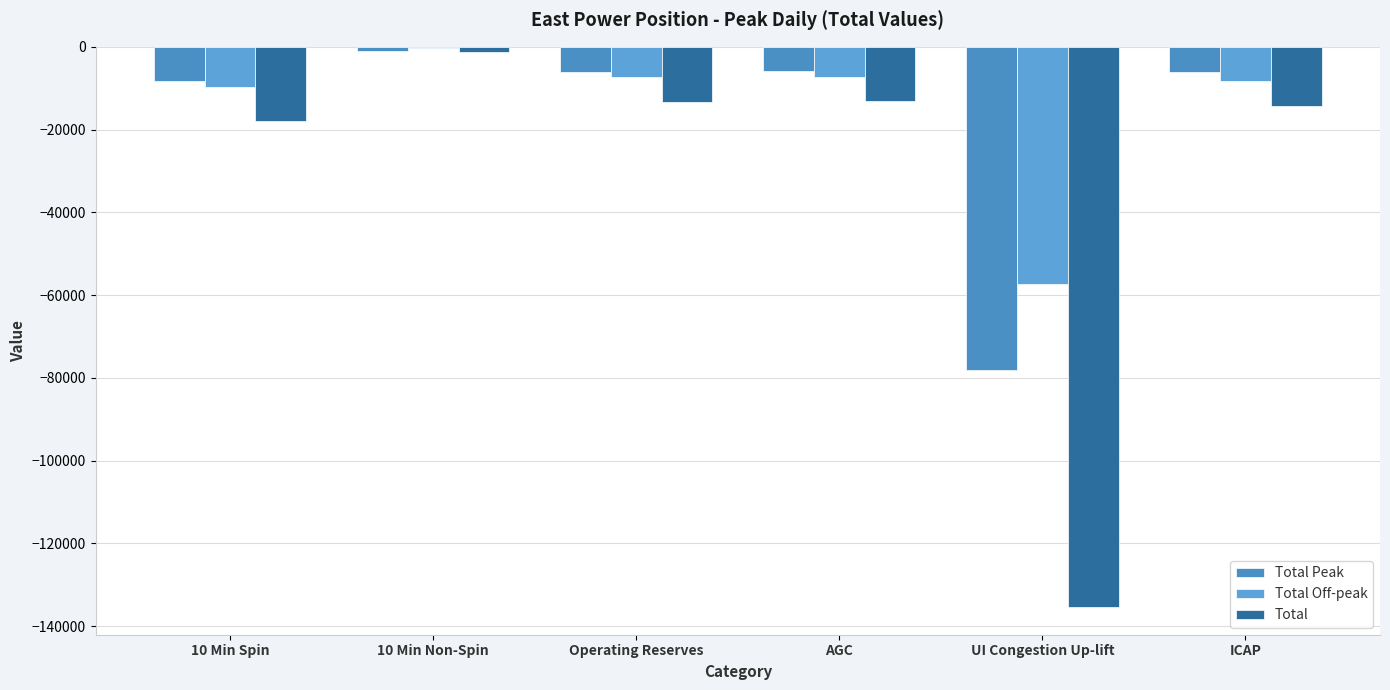

What are all the series names shown in the legend?

Total Peak, Total Off-peak, Total